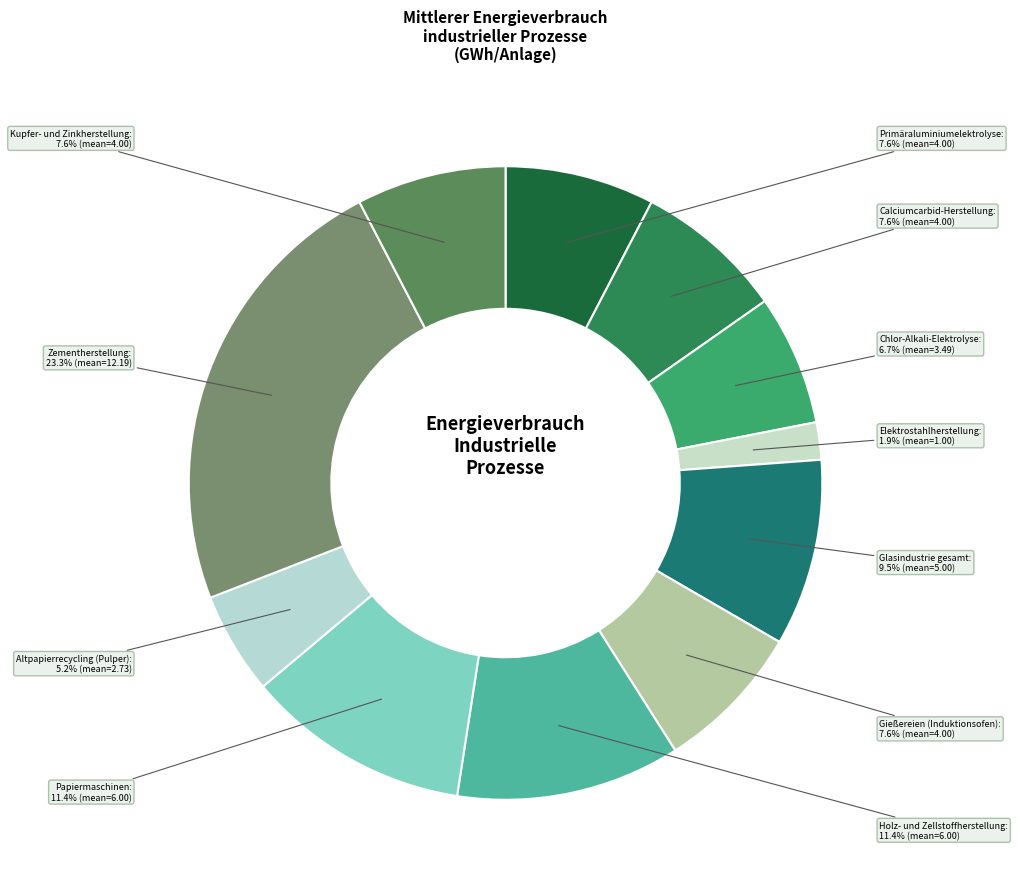

To the nearest percent, what is the average slice percentage?

9%